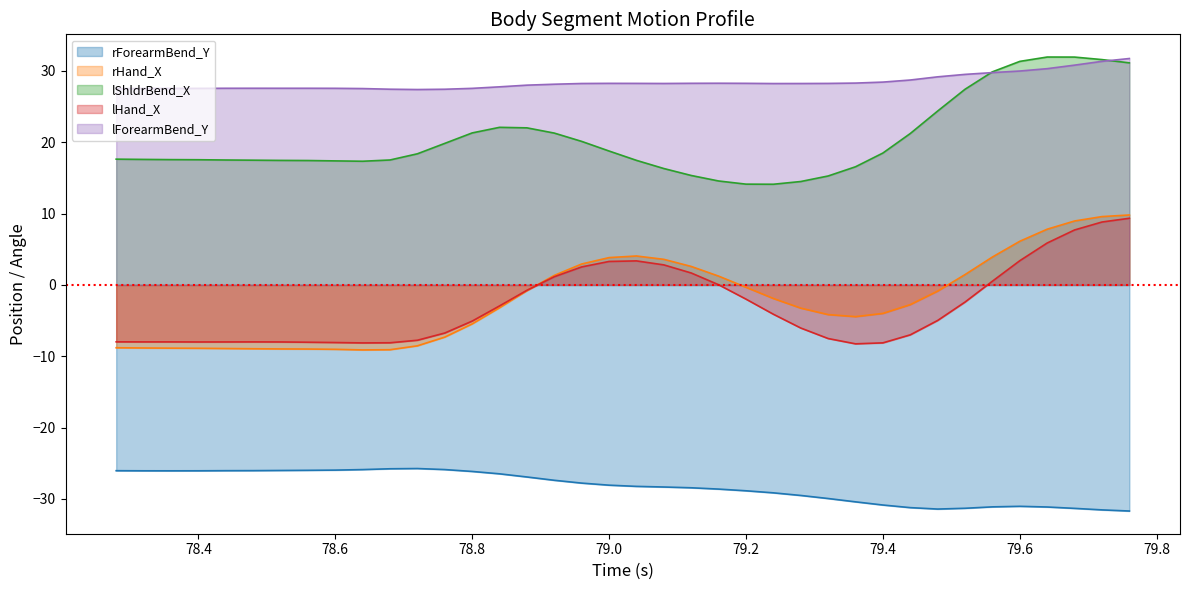

How many data points does each series have?

38